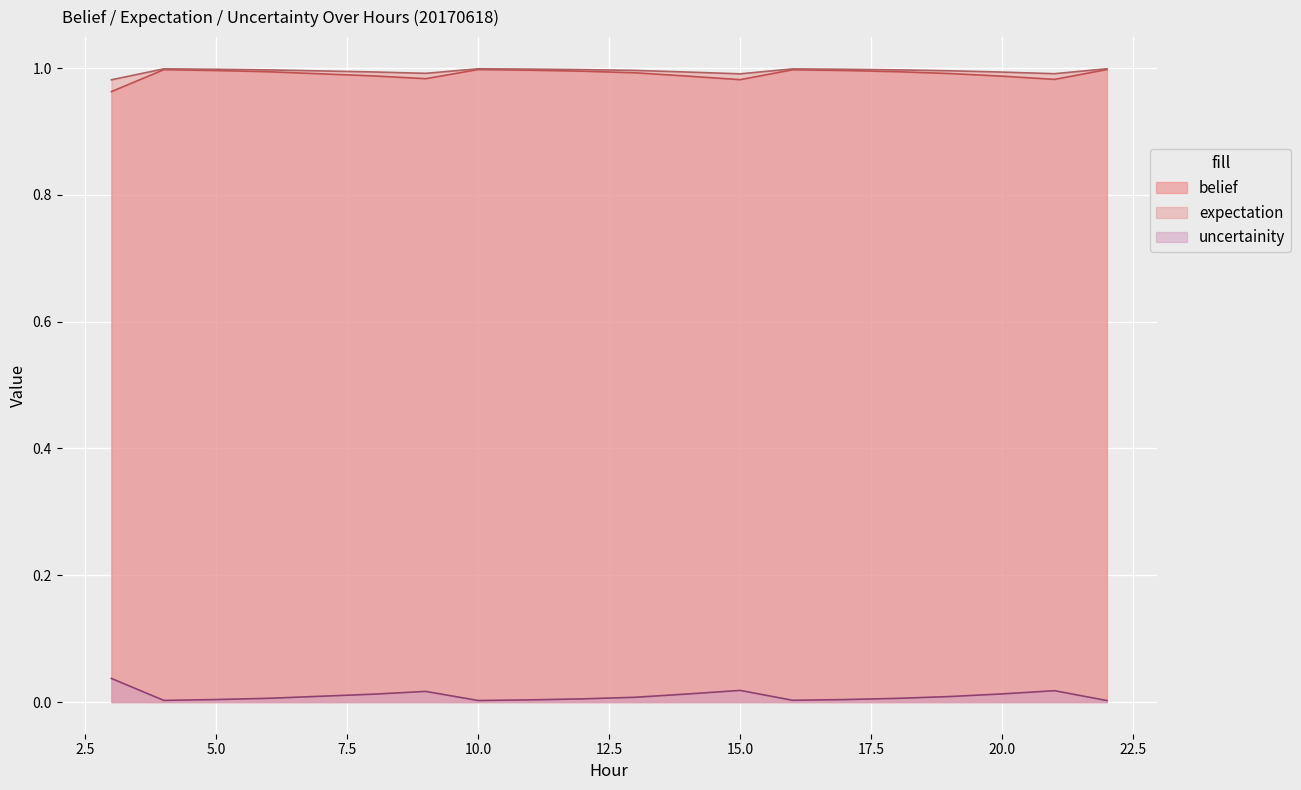

Reading left to right, transcribe all the data shown in this chart.

belief: 1.0	1.0	1.0	1.0	1.0	1.0	1.0	1.0	1.0	1.0	1.0	1.0	1.0	1.0	1.0	1.0	1.0	1.0	1.0	1.0
expectation: 1.0	1.0	1.0	1.0	1.0	1.0	1.0	1.0	1.0	1.0	1.0	1.0	1.0	1.0	1.0	1.0	1.0	1.0	1.0	1.0
uncertainity: 0.0	0.0	0.0	0.0	0.0	0.0	0.0	0.0	0.0	0.0	0.0	0.0	0.0	0.0	0.0	0.0	0.0	0.0	0.0	0.0